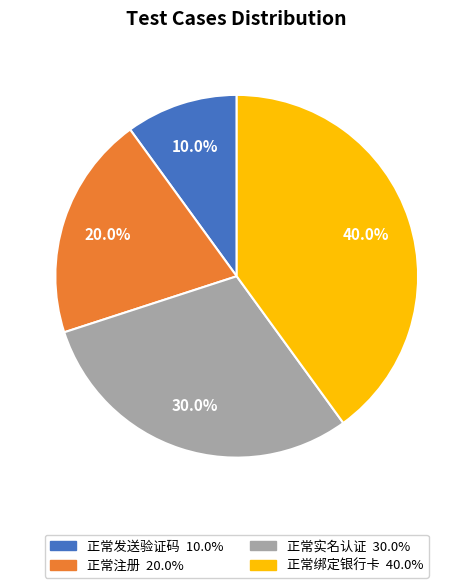

Which category has the smallest portion of the pie?

正常发送验证码